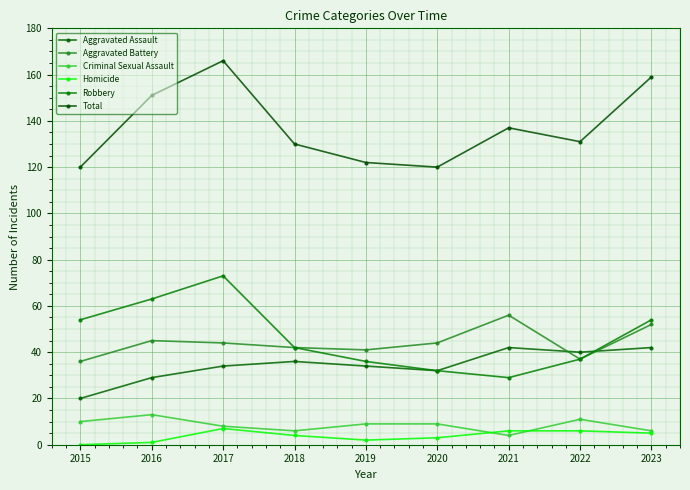

Read the Aggravated Battery value at 2015, to the nearest 5.

35